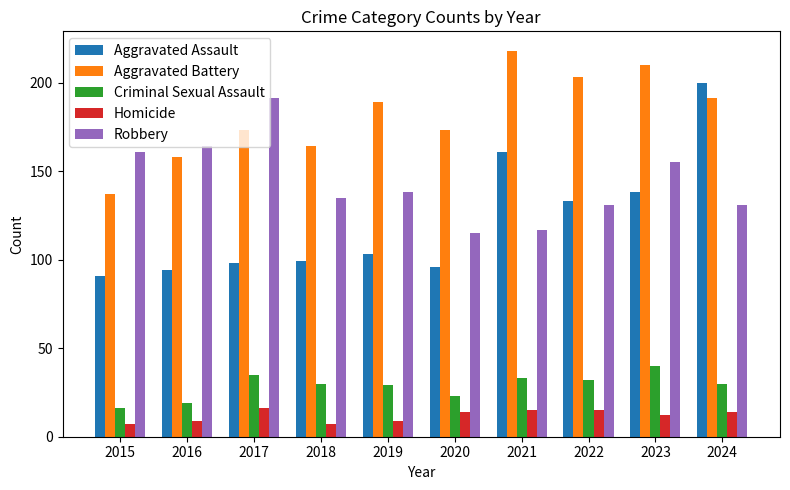

The value of Aggravated Assault at 2017 is 64. True or false?

False